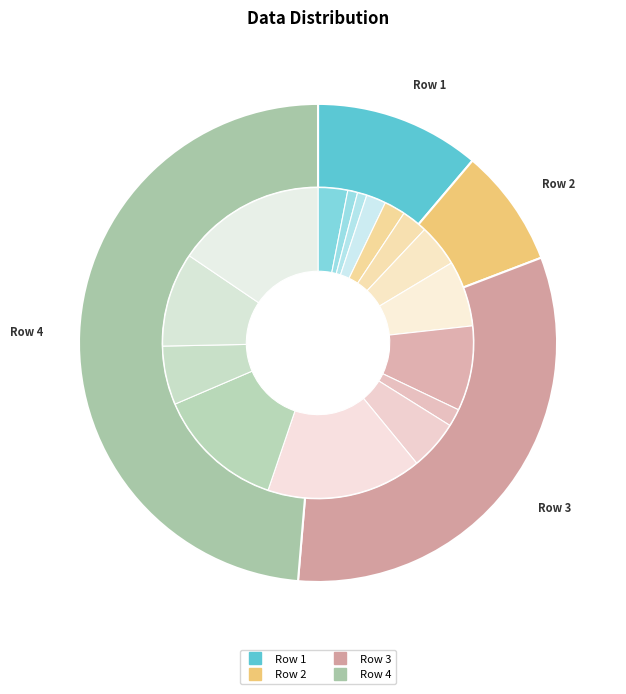

Combined, what portion of the pie is Row 3 and Row 4?

80.8%